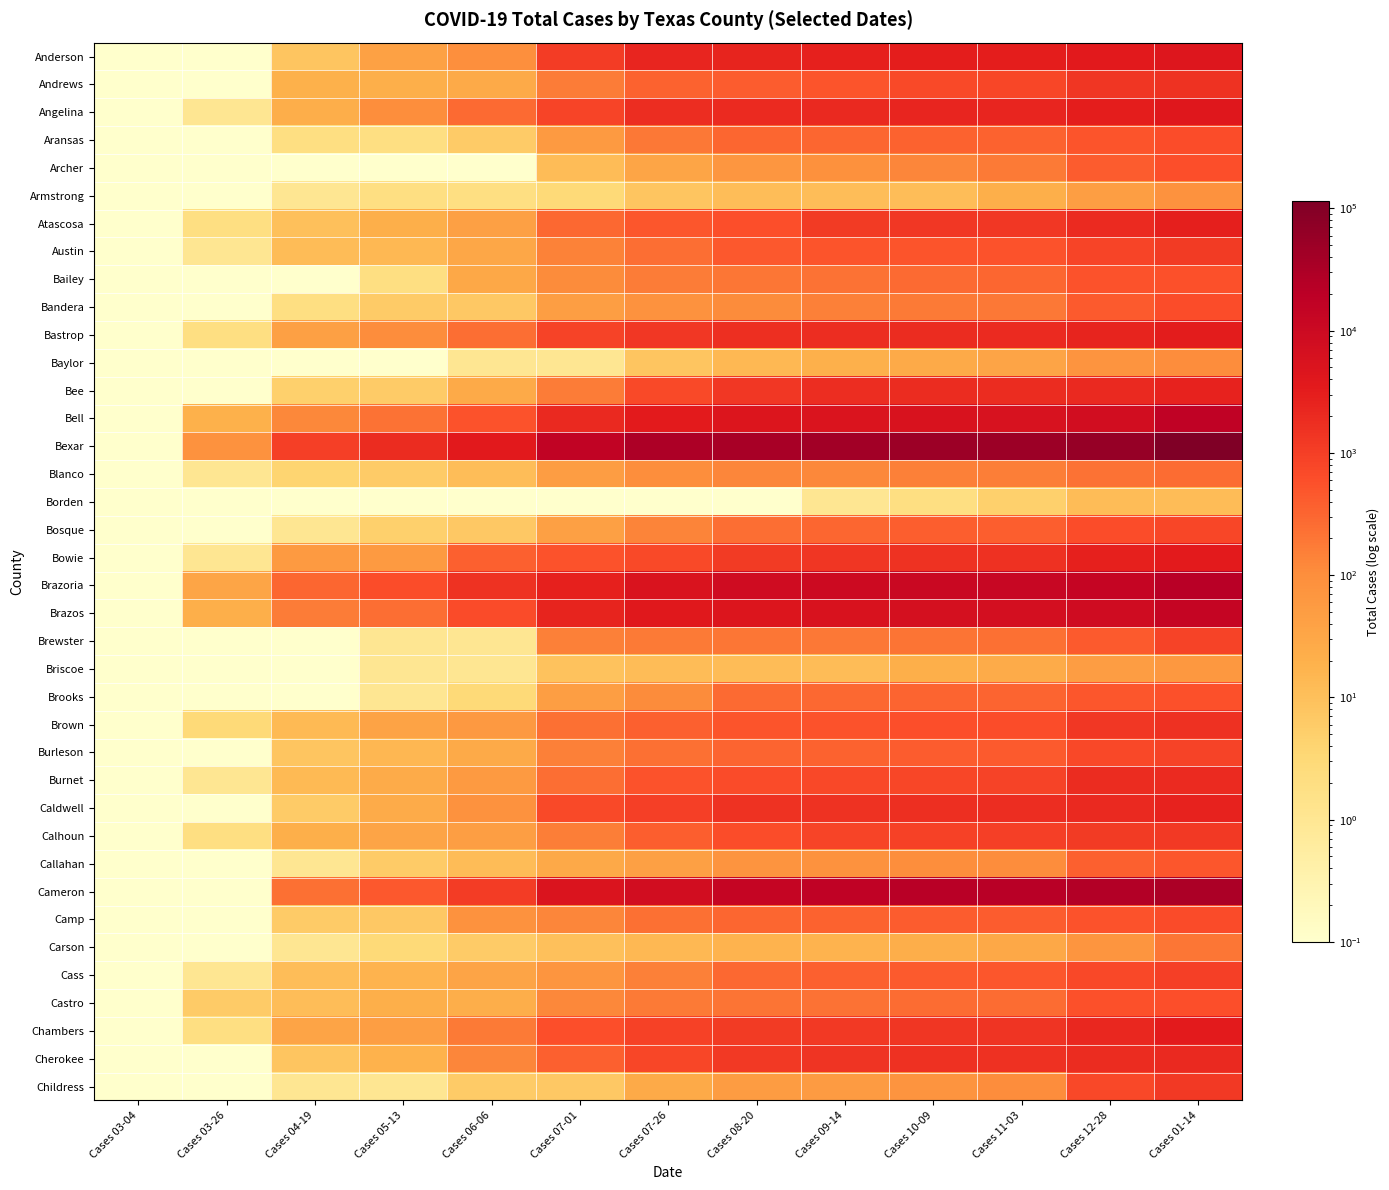

What is the difference between the highest and lowest values at Cases 12-28?

58061.0